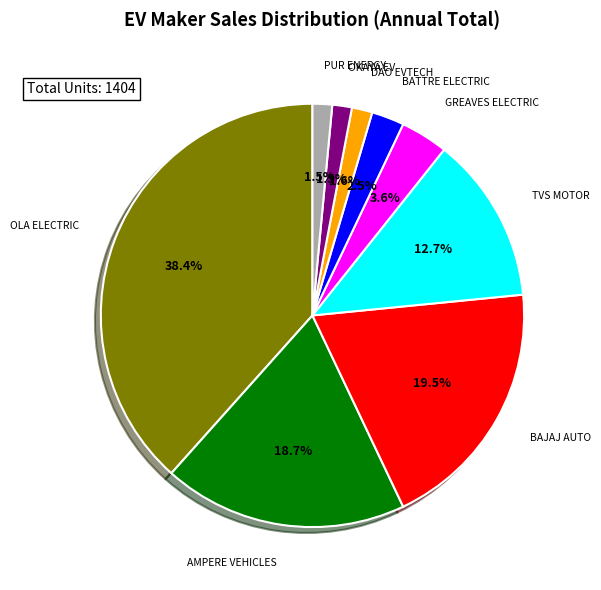

Does any single category account for the majority?

No